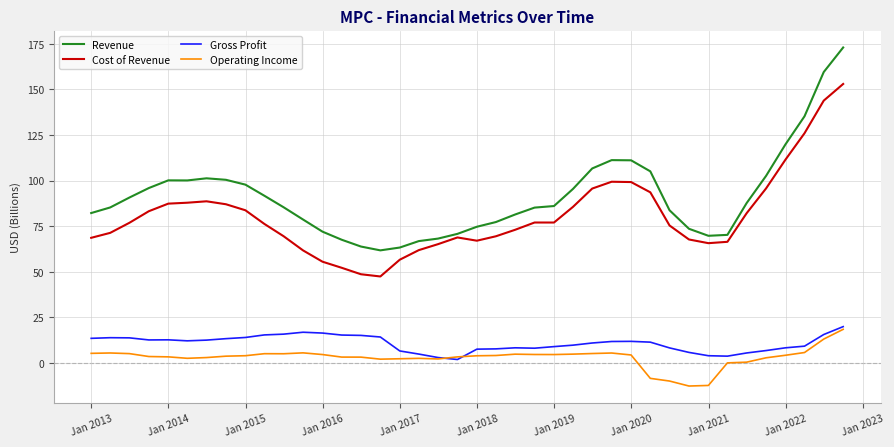

What is the smallest value displayed?

-12.6